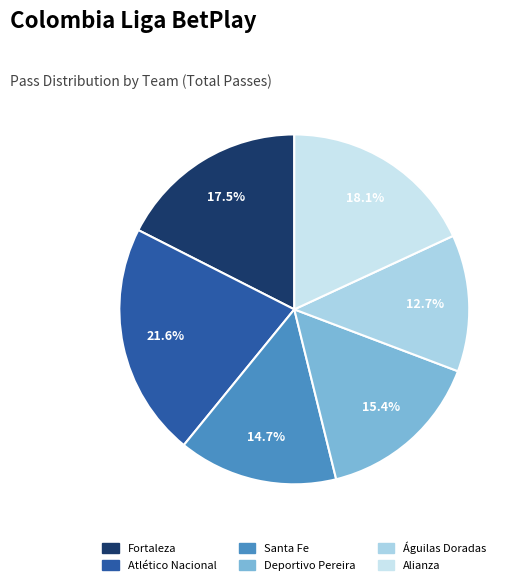

What is the ratio of the value at Santa Fe to the value at Fortaleza?

0.8